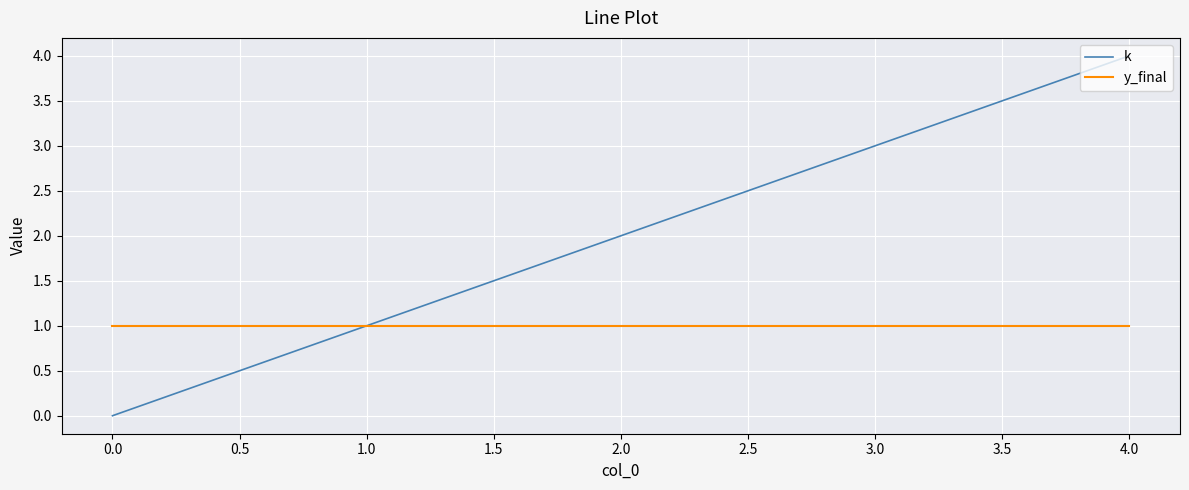

True or false: y_final has a value of 1 at 1.0.

True